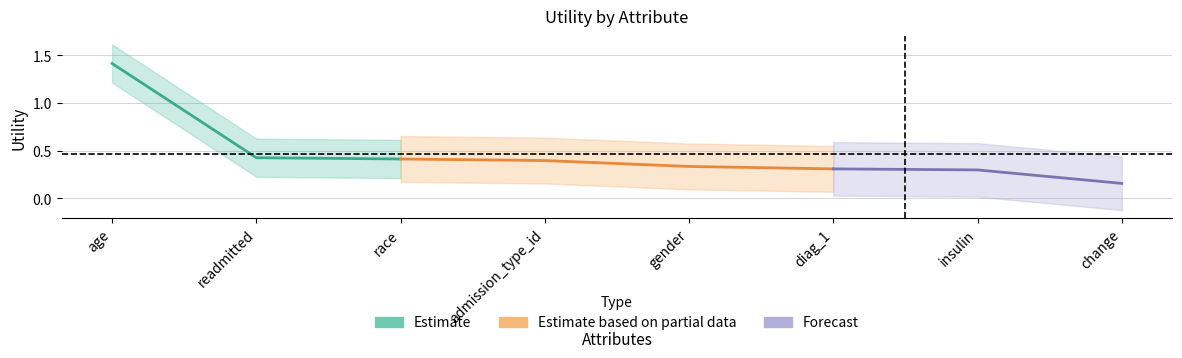

What is the approximate value at change?

0.2